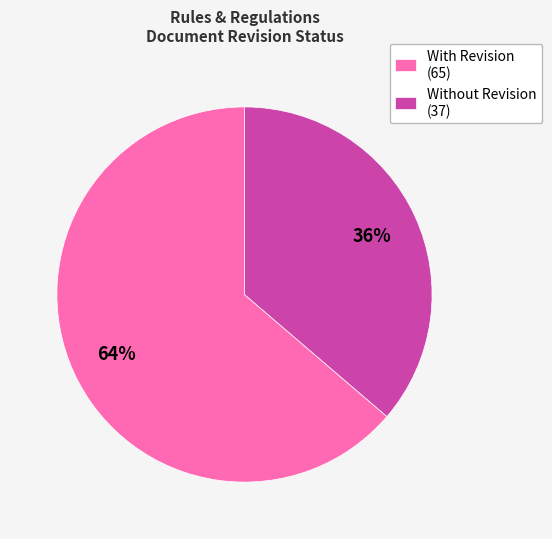

Rank the categories by value from highest to lowest.

With Revision (65), Without Revision (37)